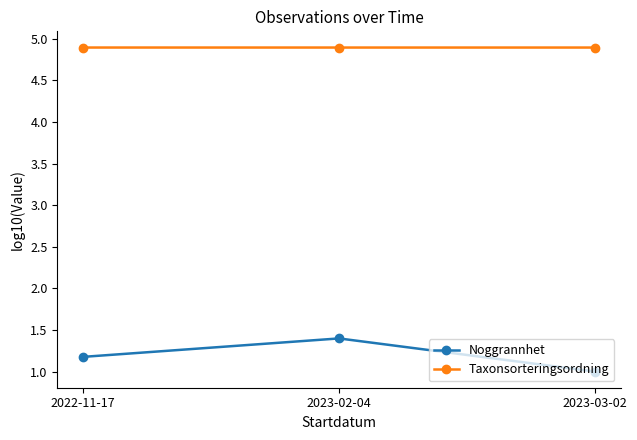

Rank the series at 2023-02-04 from highest to lowest value.

Taxonsorteringsordning, Noggrannhet